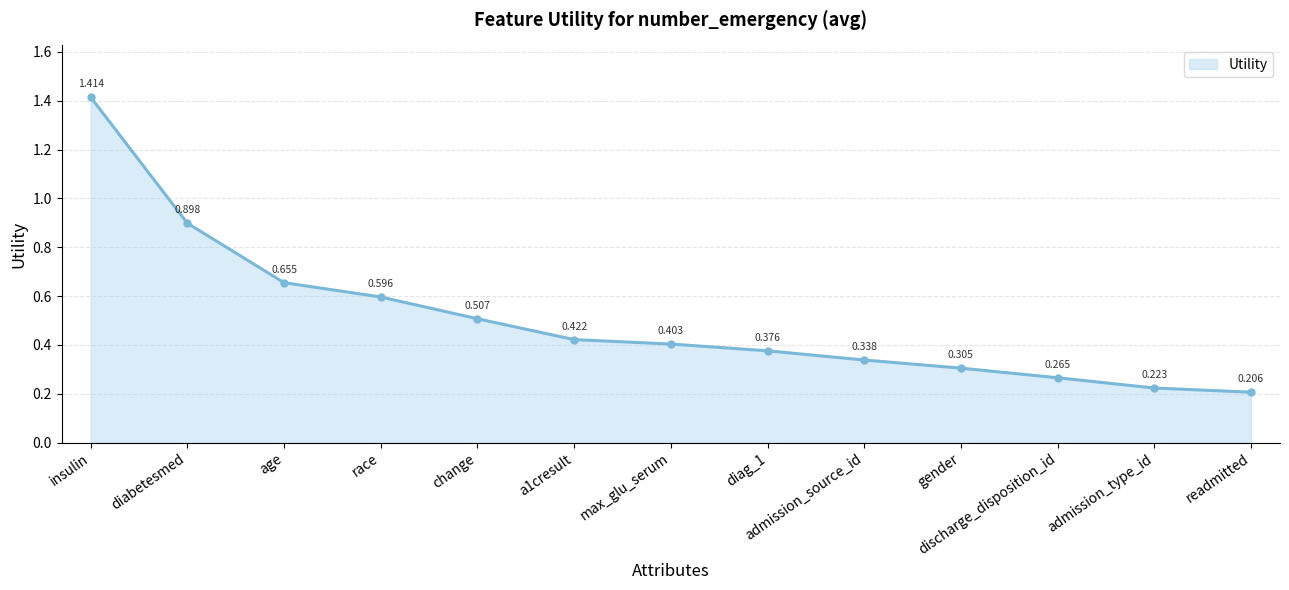

Which label corresponds to the largest value in the chart?

insulin